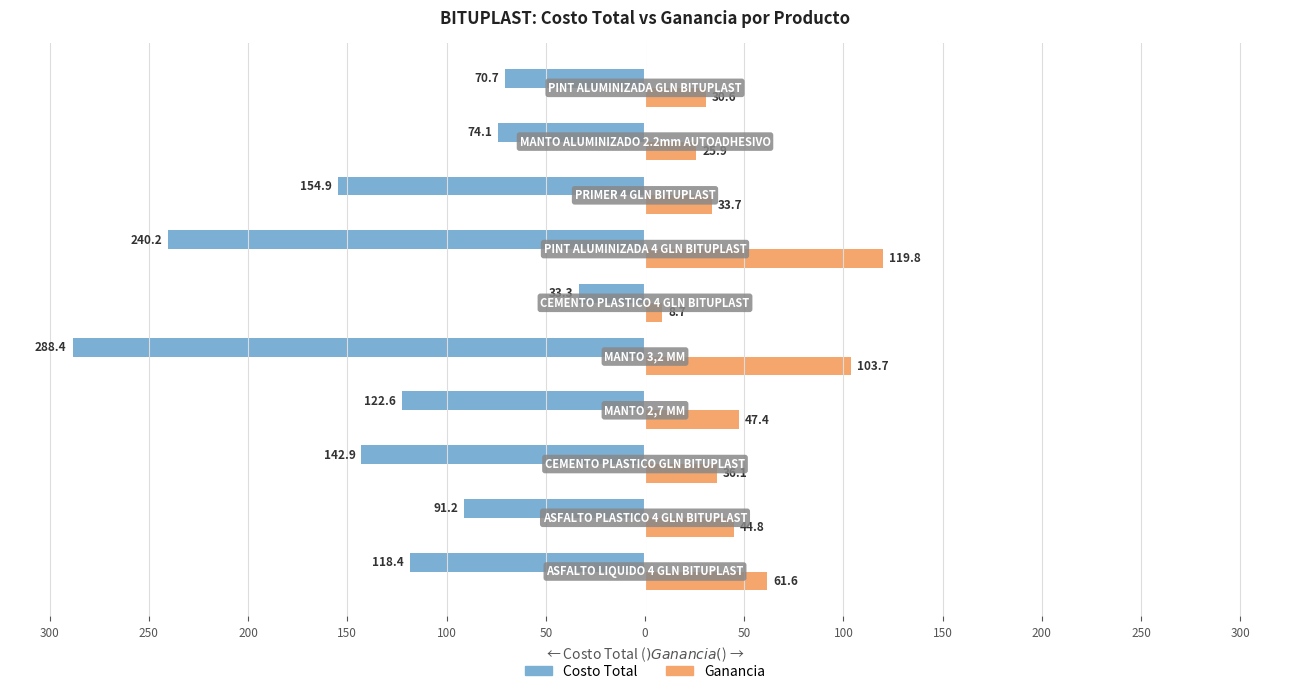

What are all the series names shown in the legend?

Costo Total, Ganancia